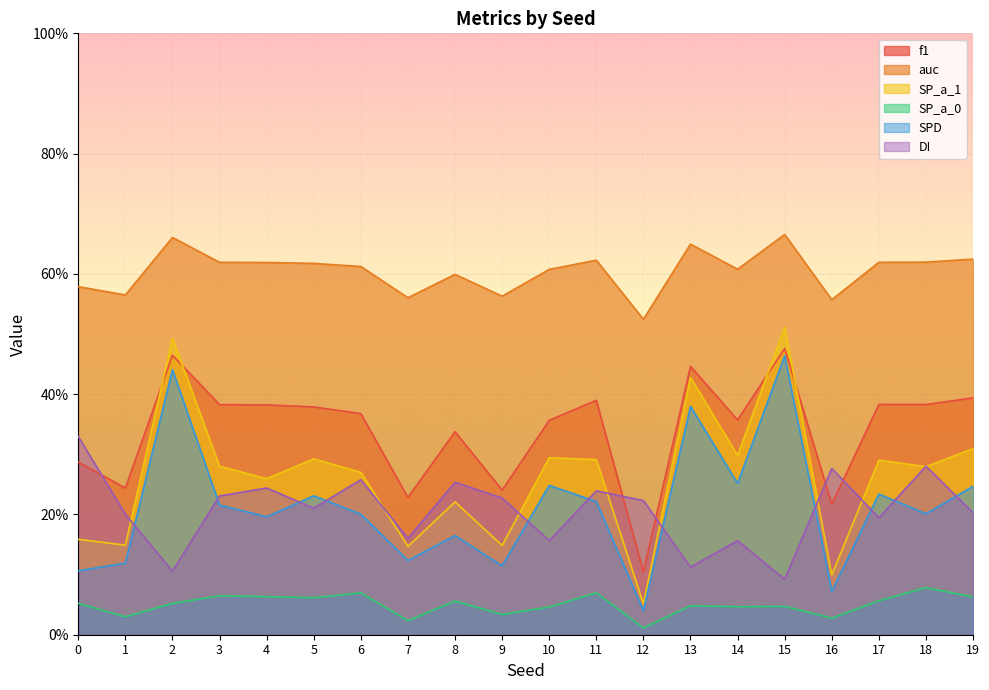

What are all the series names shown in the legend?

f1, auc, SP_a_1, SP_a_0, SPD, DI